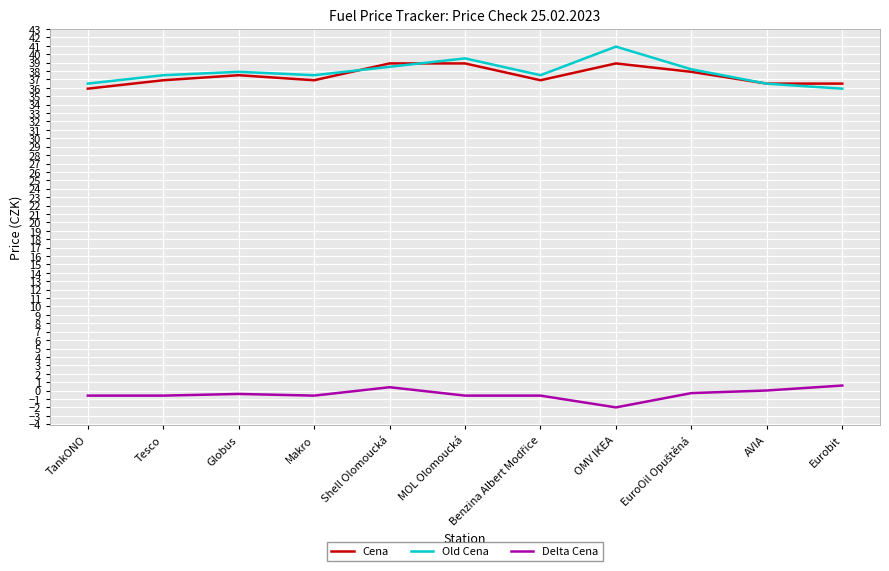

Is the value of Delta Cena at Shell Olomoucká greater than the value of Cena at Eurobit?

No